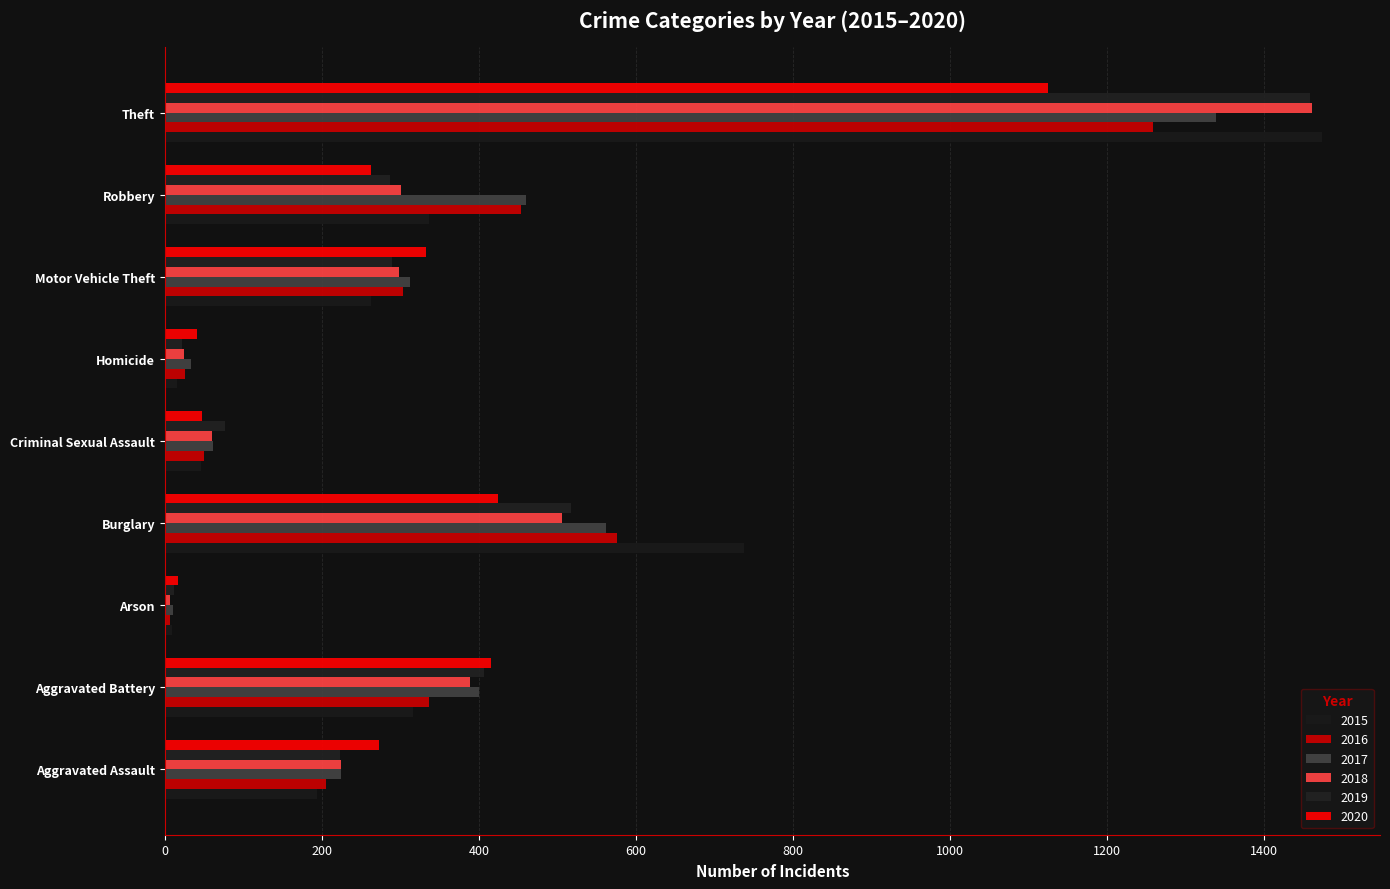

What are all the series names shown in the legend?

2015, 2016, 2017, 2018, 2019, 2020